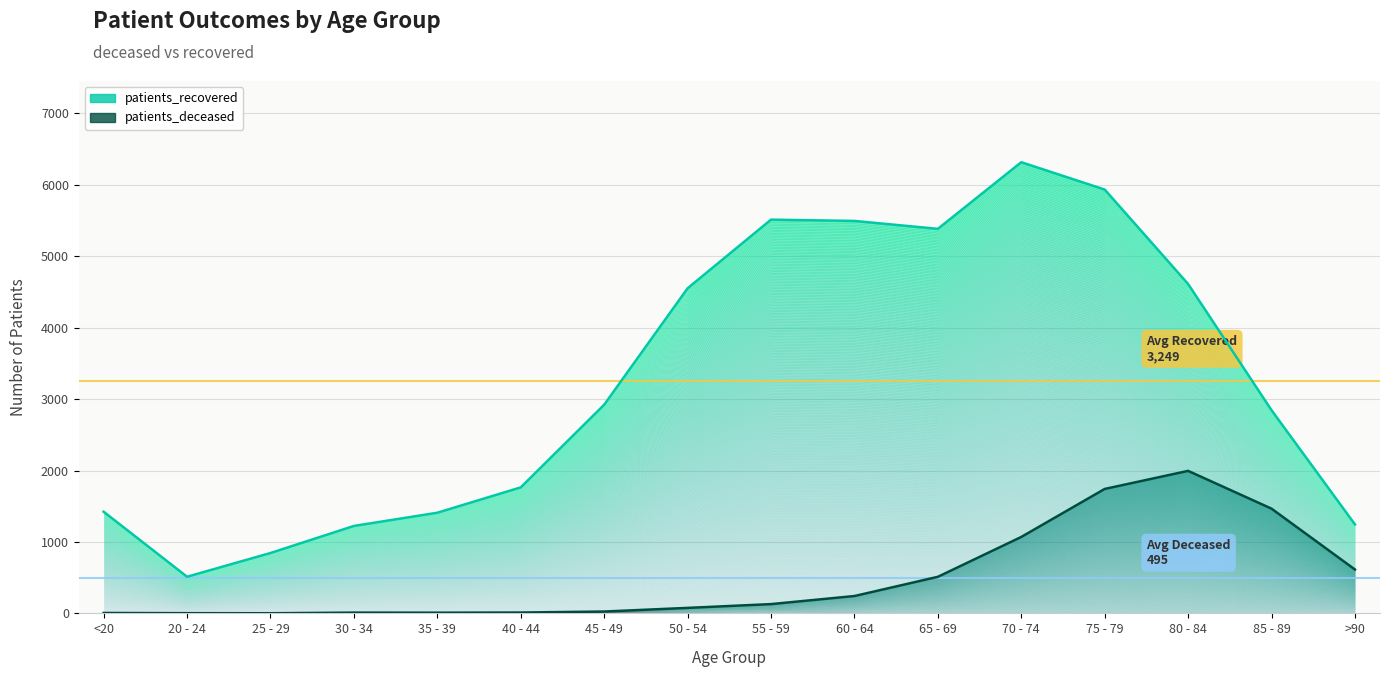

Is the value of patients_deceased at 75 - 79 greater than the value of patients_recovered at 40 - 44?

No